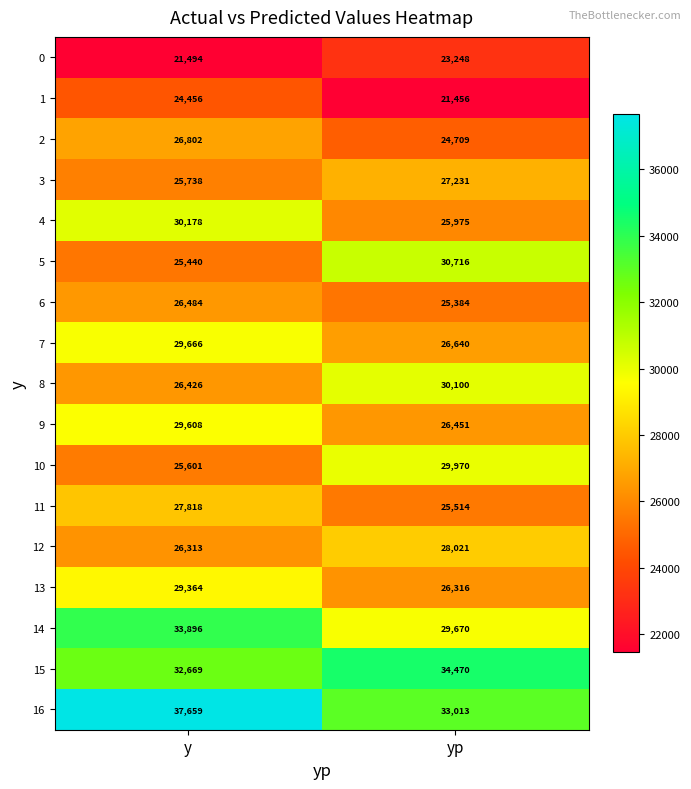

Which category has the highest value across all series?

y